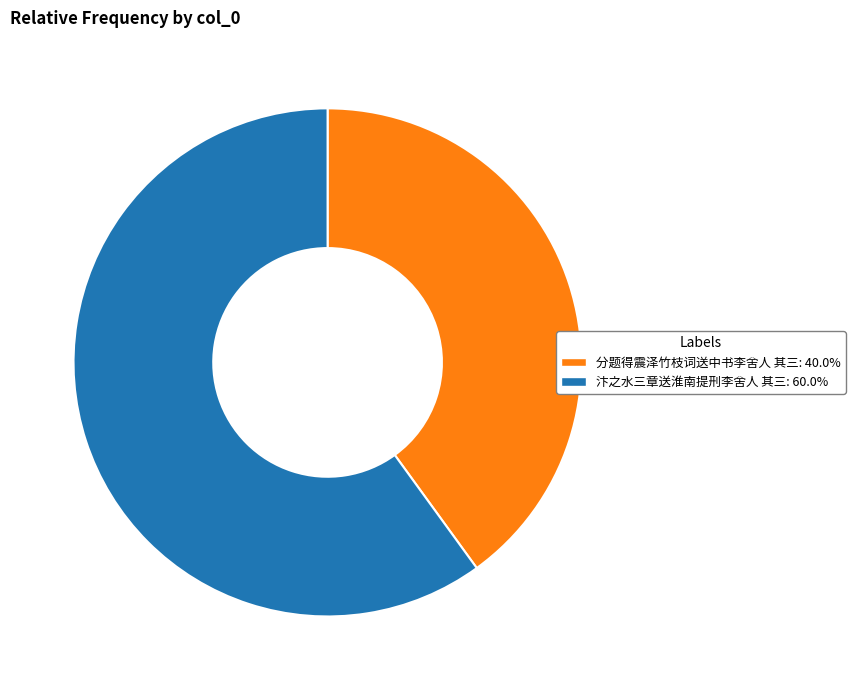

Rank the categories by value from lowest to highest.

分题得震泽竹枝词送中书李舍人 其三, 汴之水三章送淮南提刑李舍人 其三